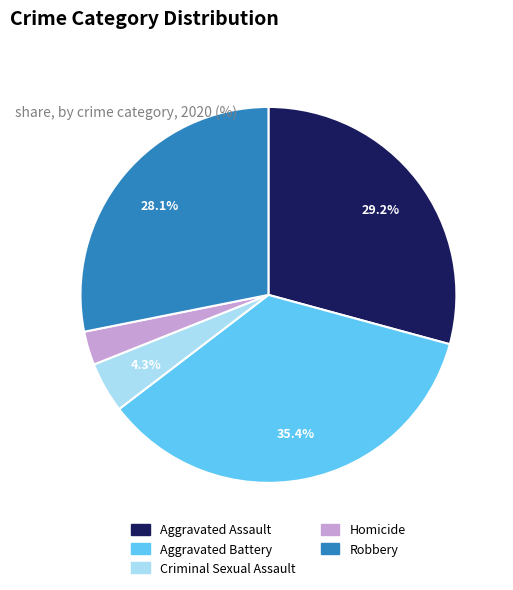

To the nearest percent, what portion does Robbery represent?

28%